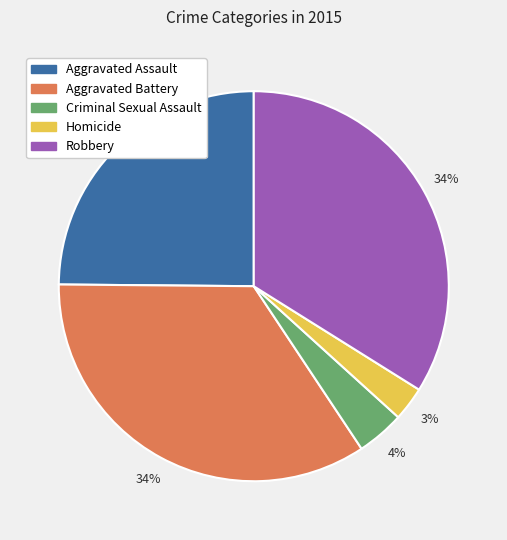

Count the number of slices in the pie.

5